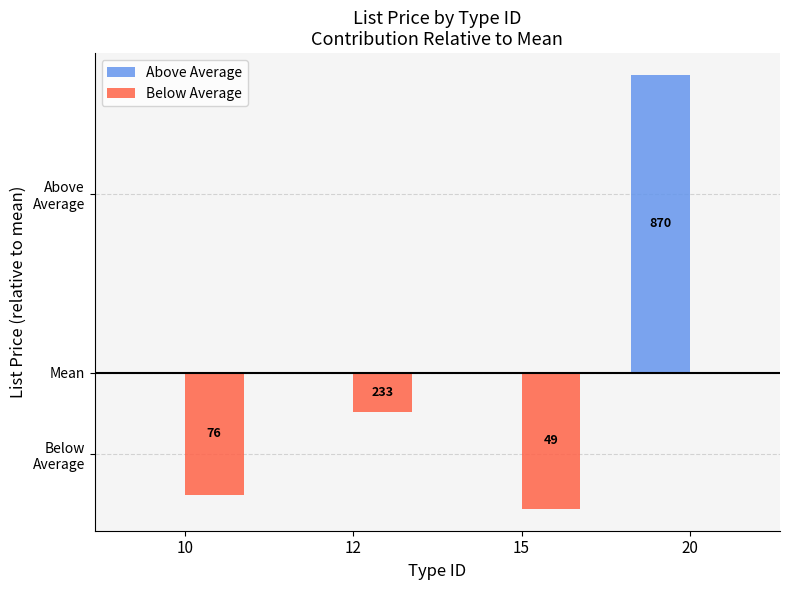

Which series has the largest total across all categories?

Above Average